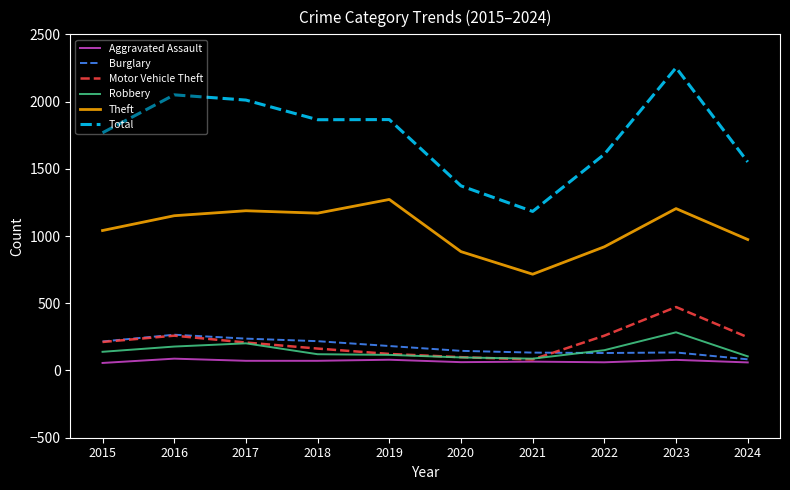

True or false: Total and Aggravated Assault intersect in this chart.

False